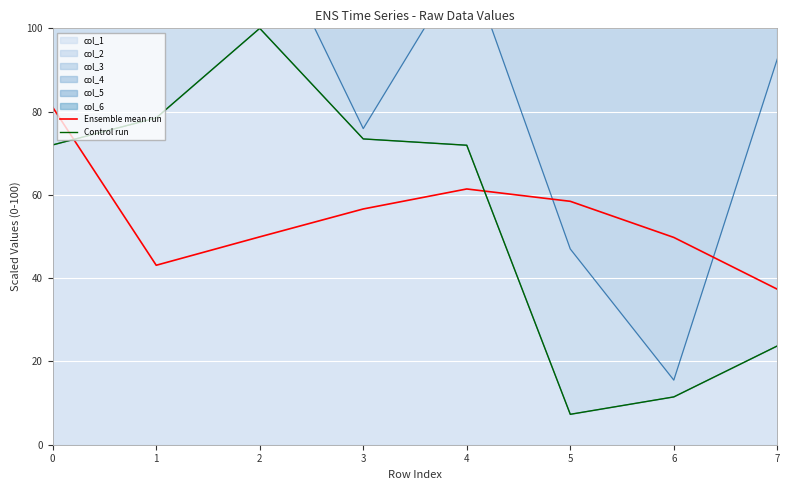

List the series in order of their peak value, lowest first.

Ensemble mean run, Control run